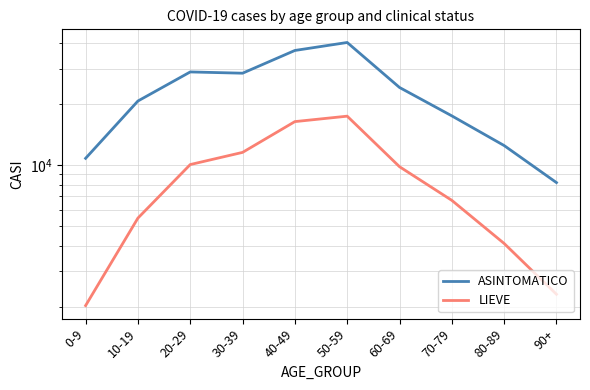

What is the approximate value of ASINTOMATICO at 60-69?

24217